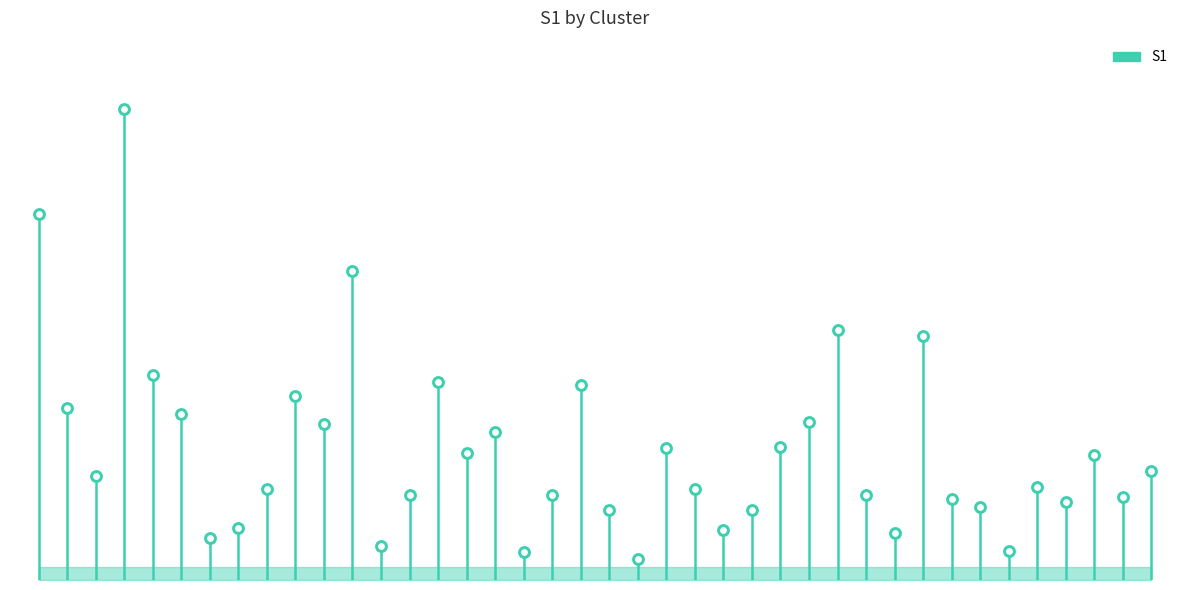

Between 37 and 15, which is larger?

15